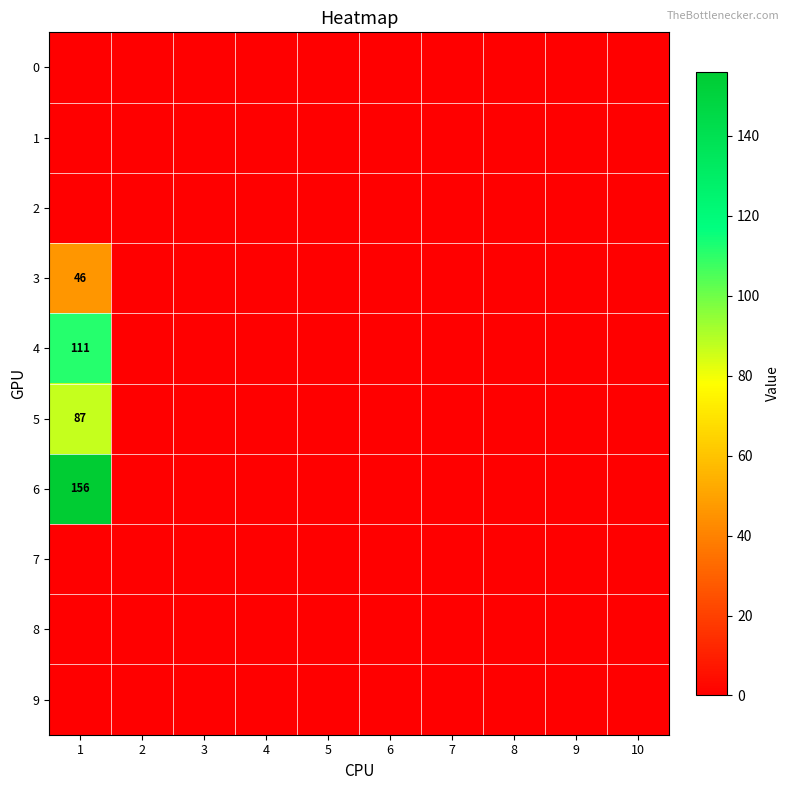

The value of 5 at 1 is 87. True or false?

True